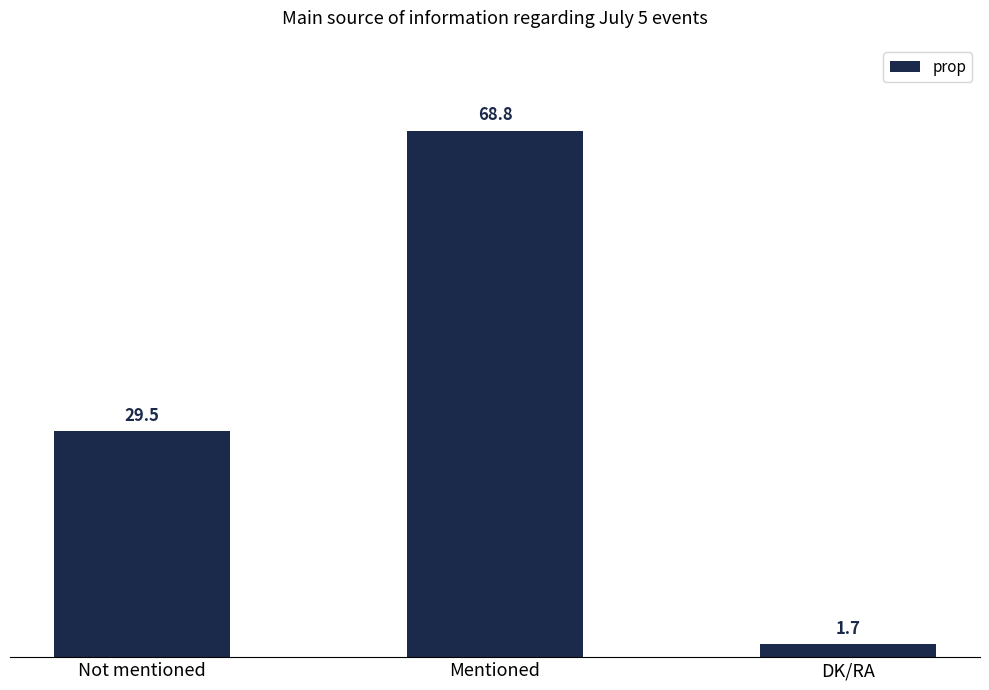

The value at Mentioned is 68.8. True or false?

True